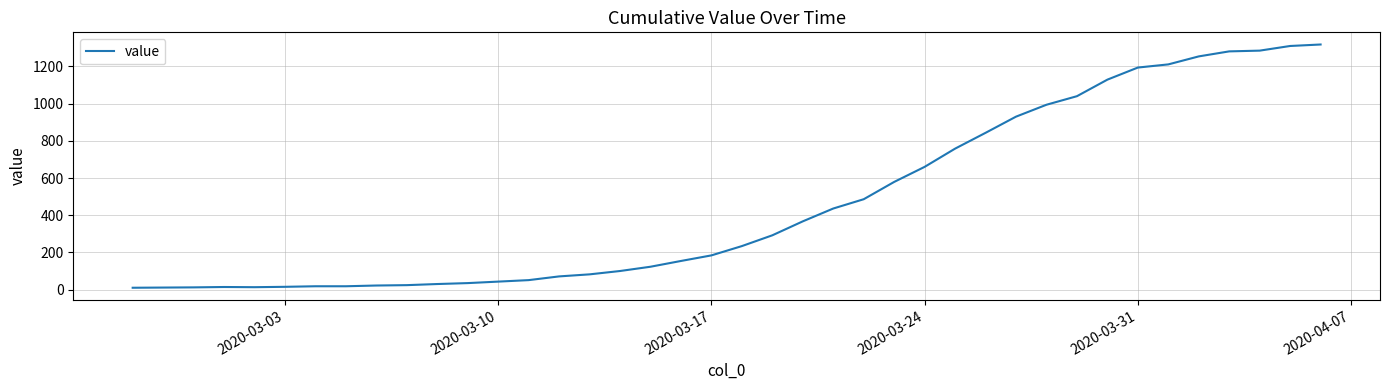

What is the difference between the maximum and minimum values?

1308